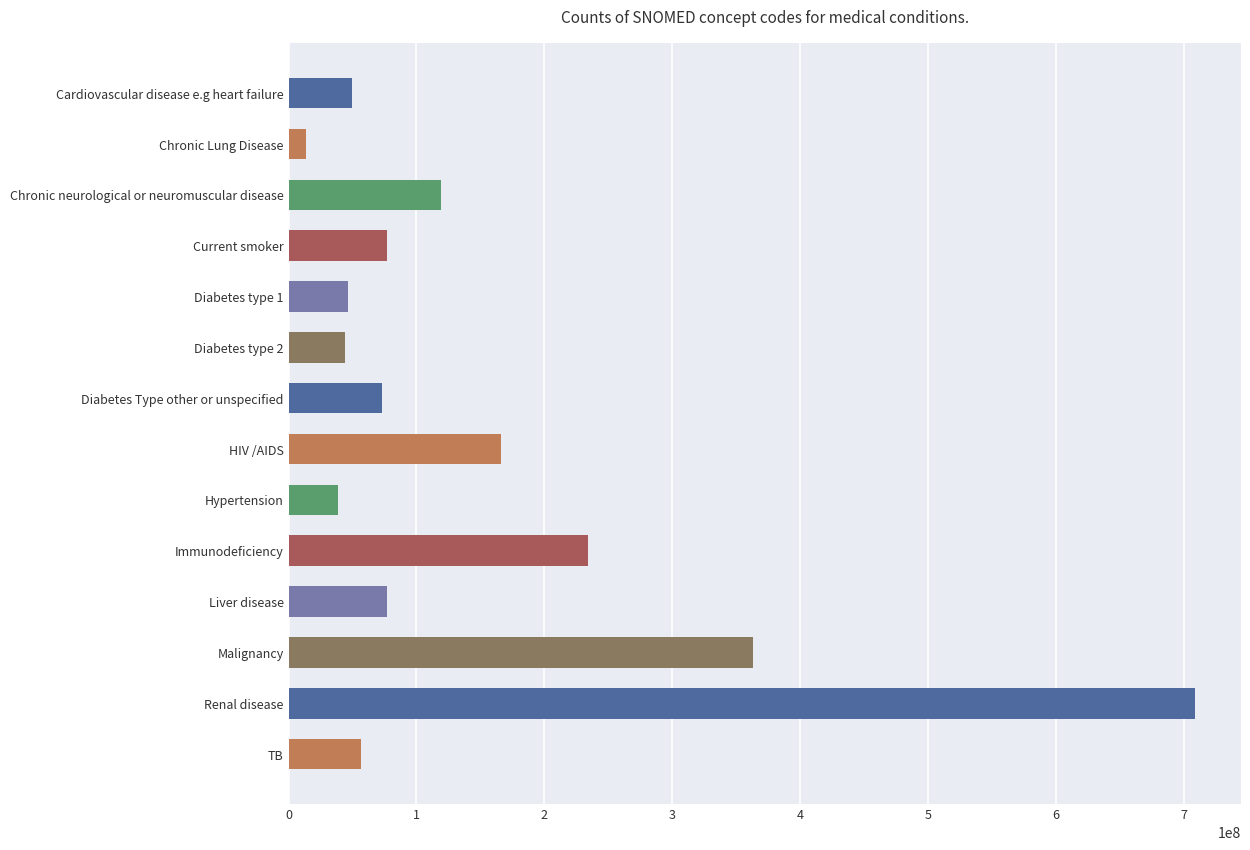

What is the change in value from Cardiovascular disease e.g heart failure to Diabetes Type other or unspecified?

+23610002